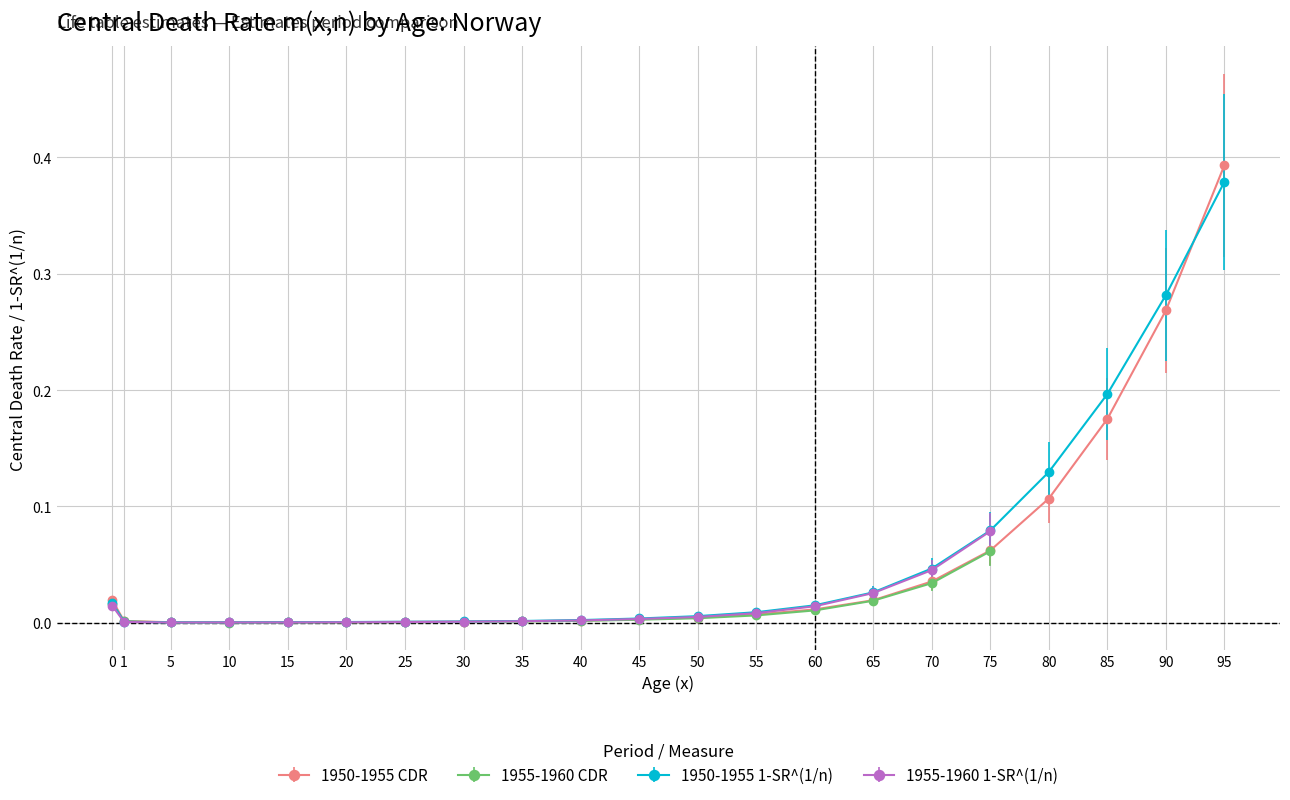

Which series has the largest total across all categories?

1-SR^1/n 1950-1955